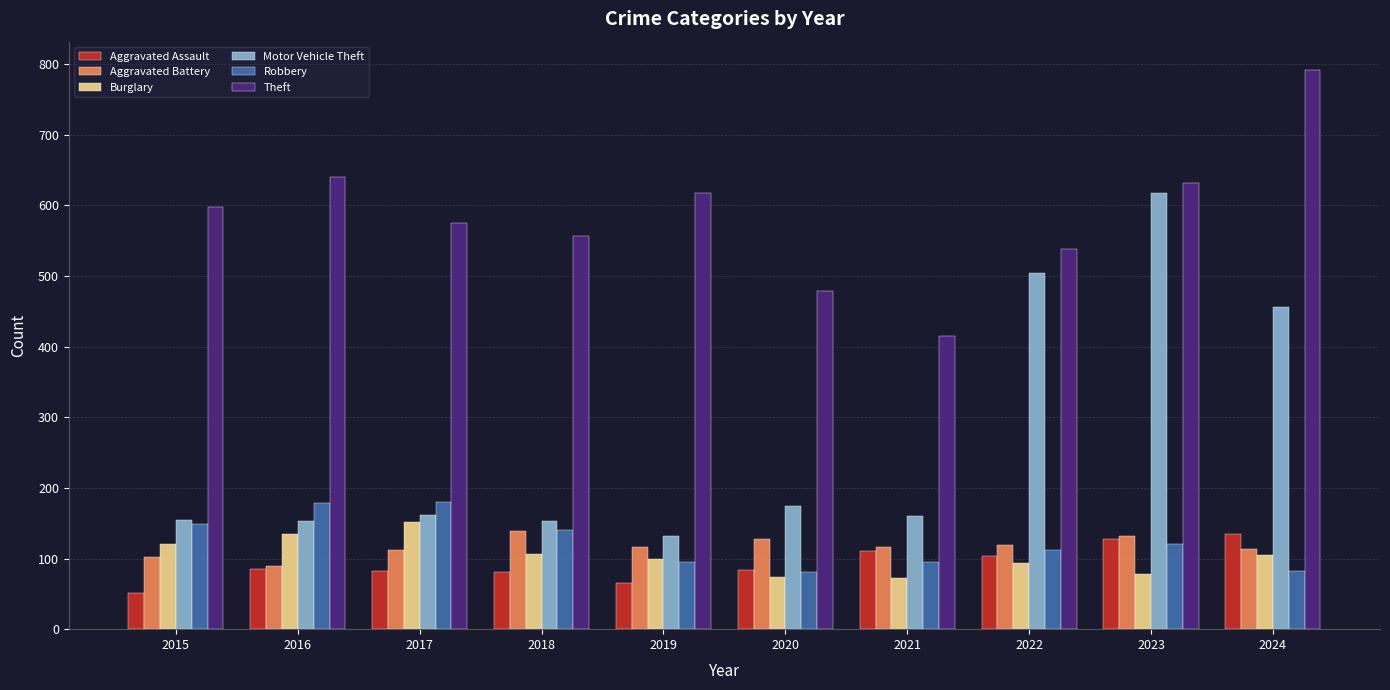

How many bars are there in each group?

6